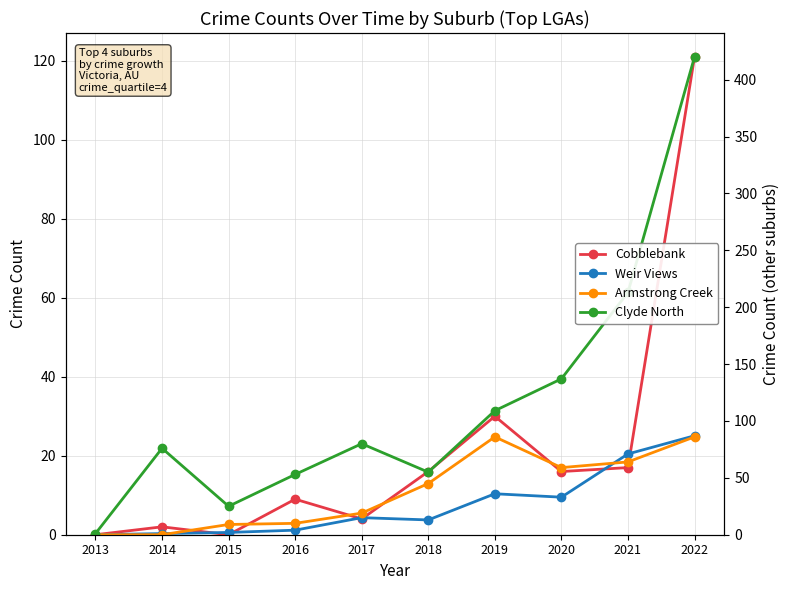

Count the number of categories in the chart.

10